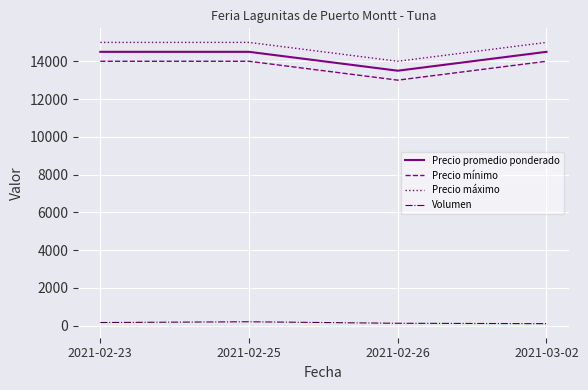

True or false: Precio promedio ponderado and Precio máximo intersect in this chart.

False